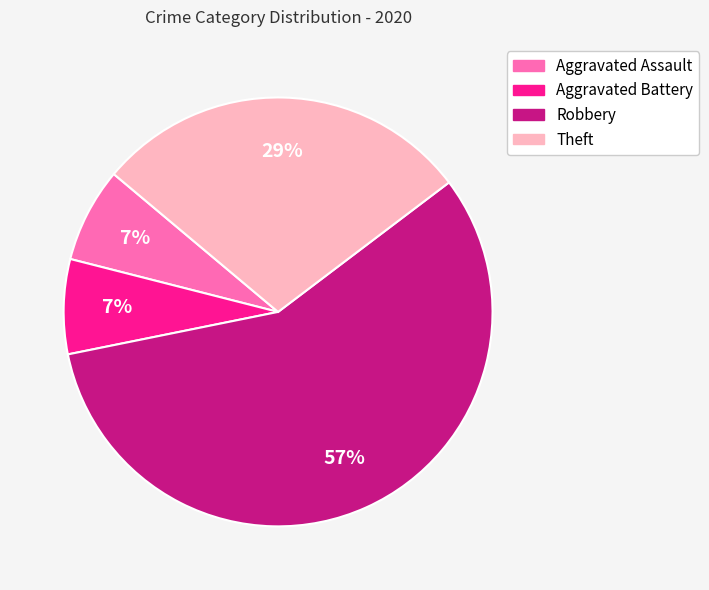

Which category accounts for the majority?

Robbery